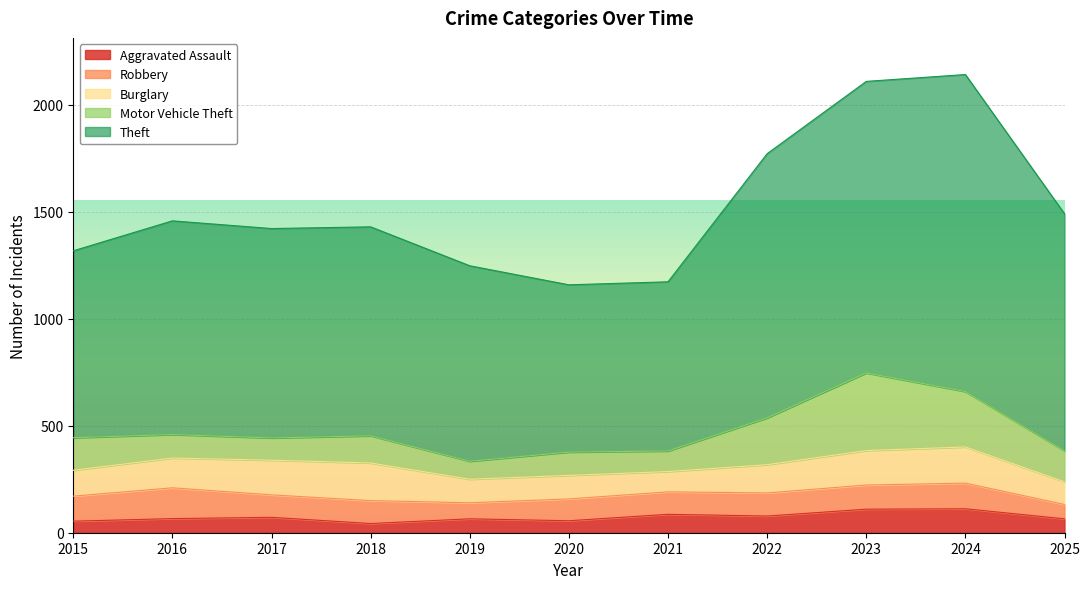

True or false: Aggravated Assault and Burglary intersect in this chart.

False